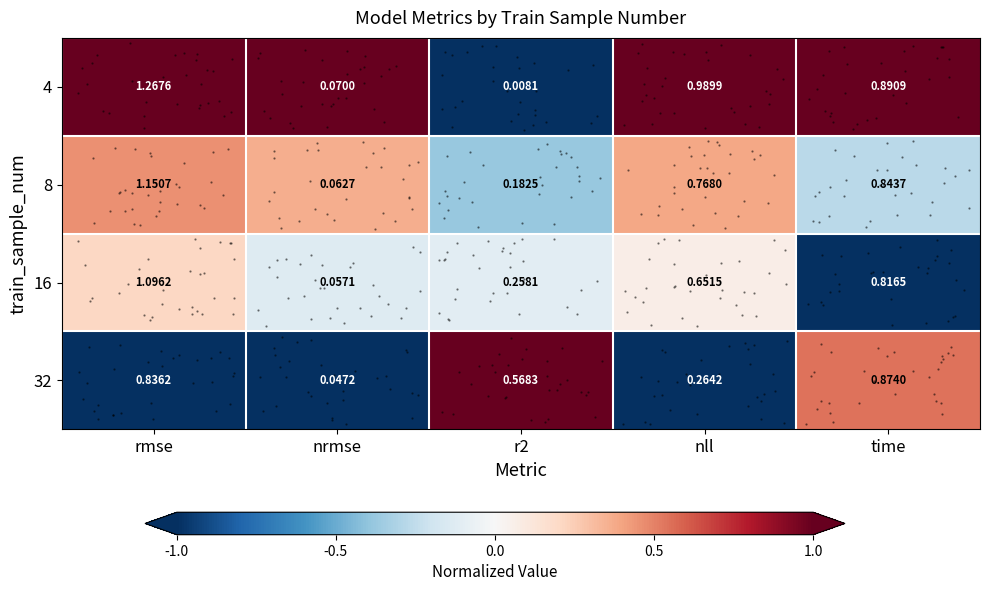

The value of 8 at nrmse is 0.6. True or false?

False